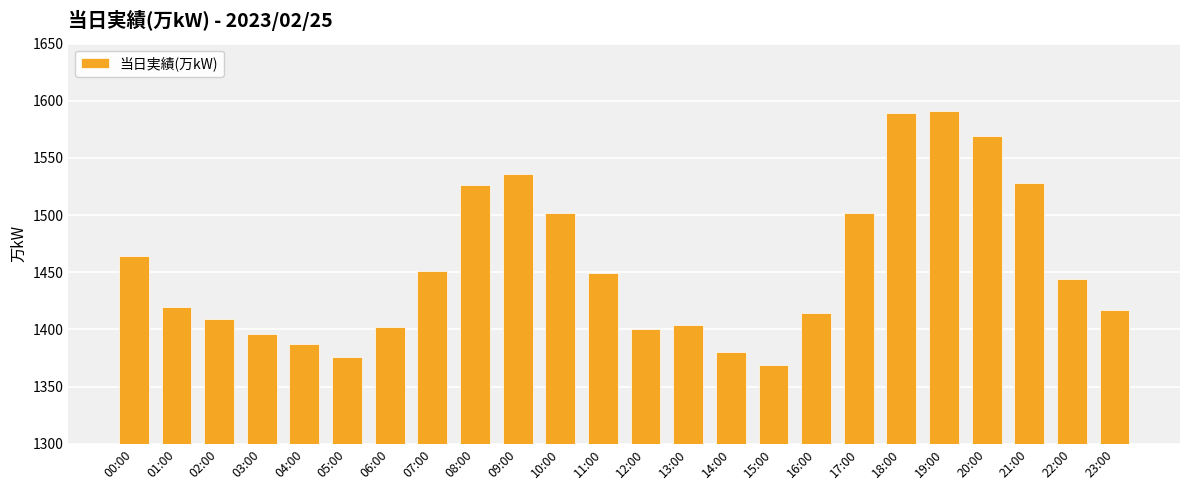

What position from the right is 16:00?

8